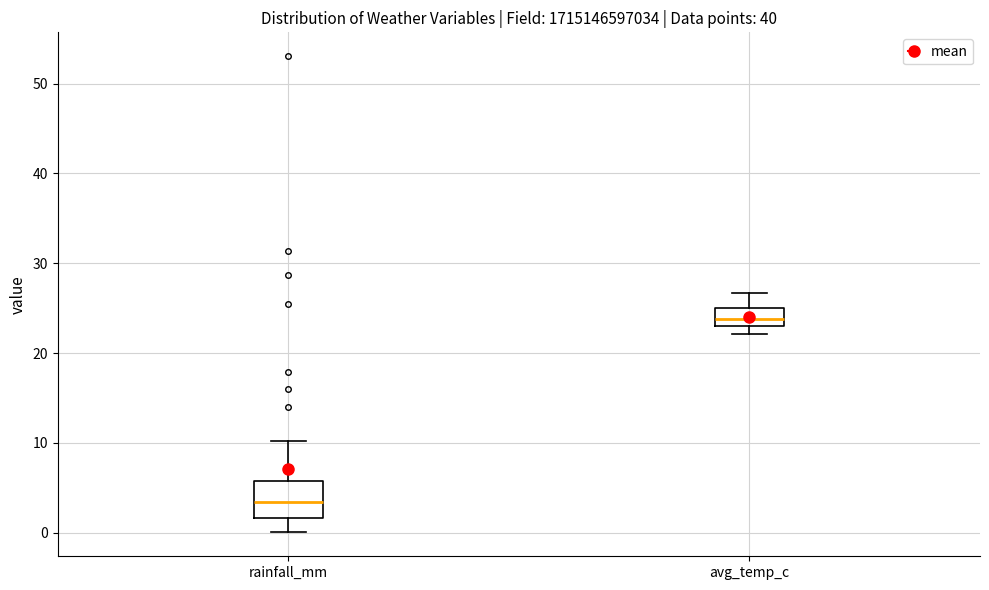

Reading left to right, transcribe this box plot: for each box, give where its median line is, the range the box spans, and where its two whiskers end, as read against the y-axis. The values are not printed on the chart, so give them approximately, as read against the axis.

rainfall_mm: median 3, box 2 to 6, whiskers 0 to 10
avg_temp_c: median 24, box 23 to 25, whiskers 22 to 27